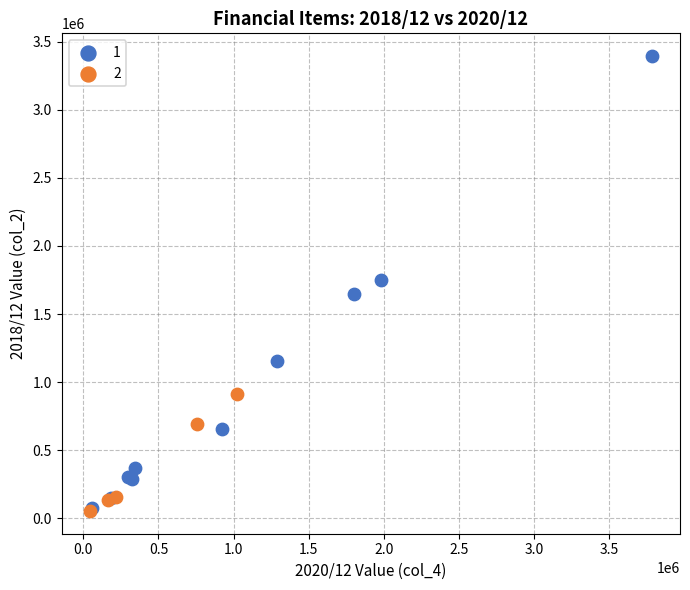

What are all the series names shown in the legend?

1, 2